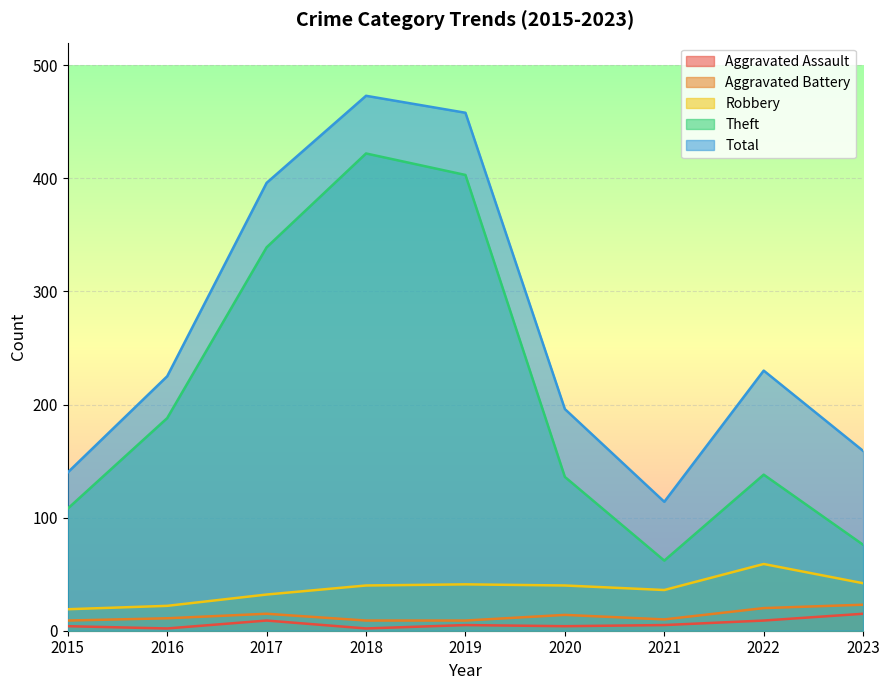

Which series has the largest range (max minus min)?

Theft